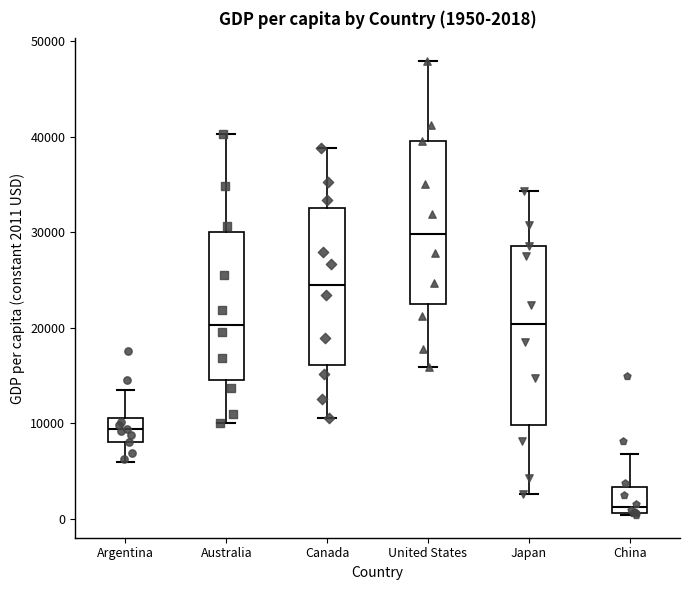

Which box is the tallest, from its lower edge to its upper edge?

Japan